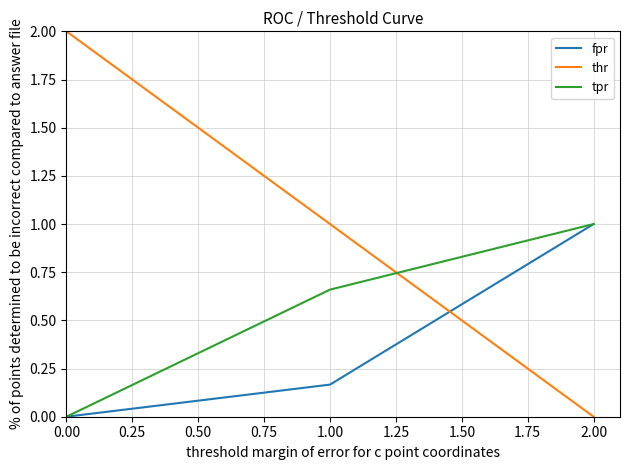

Which series has the largest total across all categories?

thr